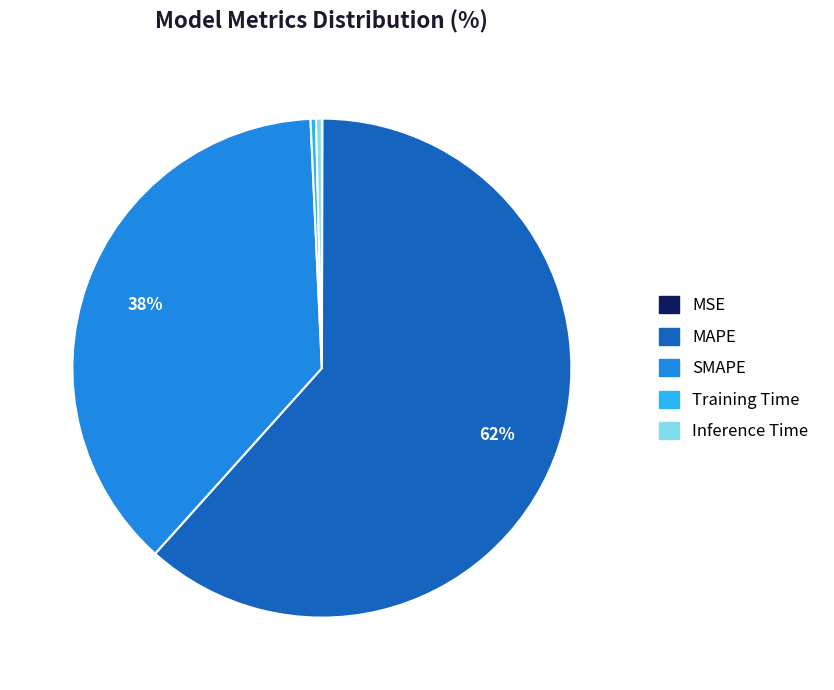

Is the sum of SMAPE and MAPE greater than half?

Yes